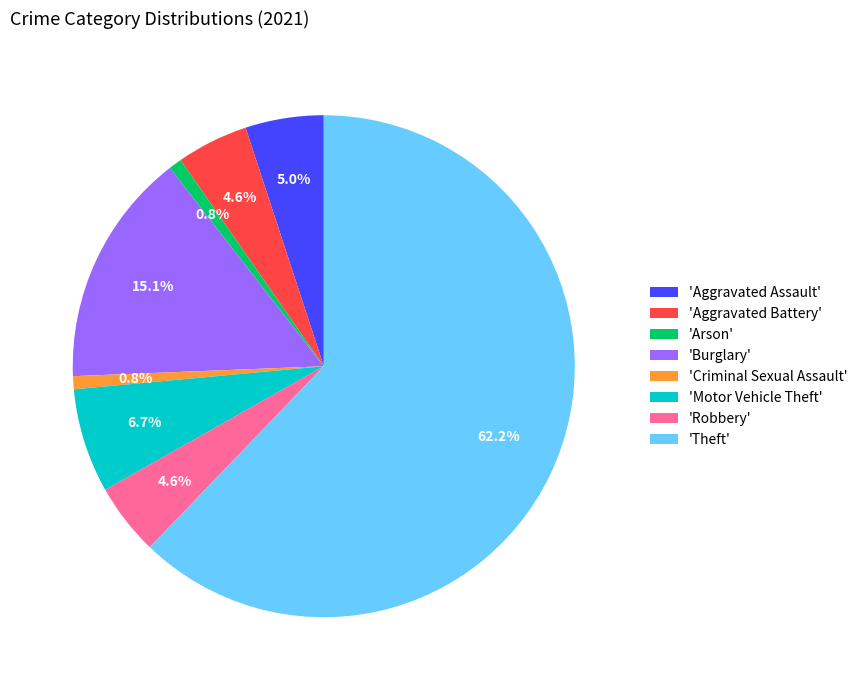

Which has a higher value, 'Theft' or 'Motor Vehicle Theft'?

'Theft'